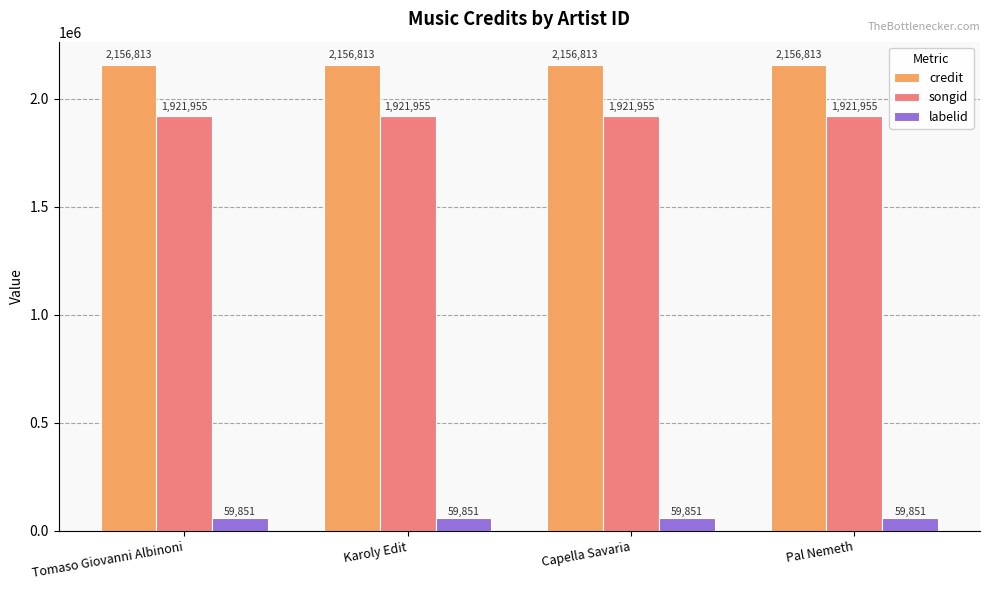

Reading left to right, list all the values displayed in this chart.

credit: 2156813	2156813	2156813	2156813
songid: 1921955	1921955	1921955	1921955
labelid: 59851	59851	59851	59851